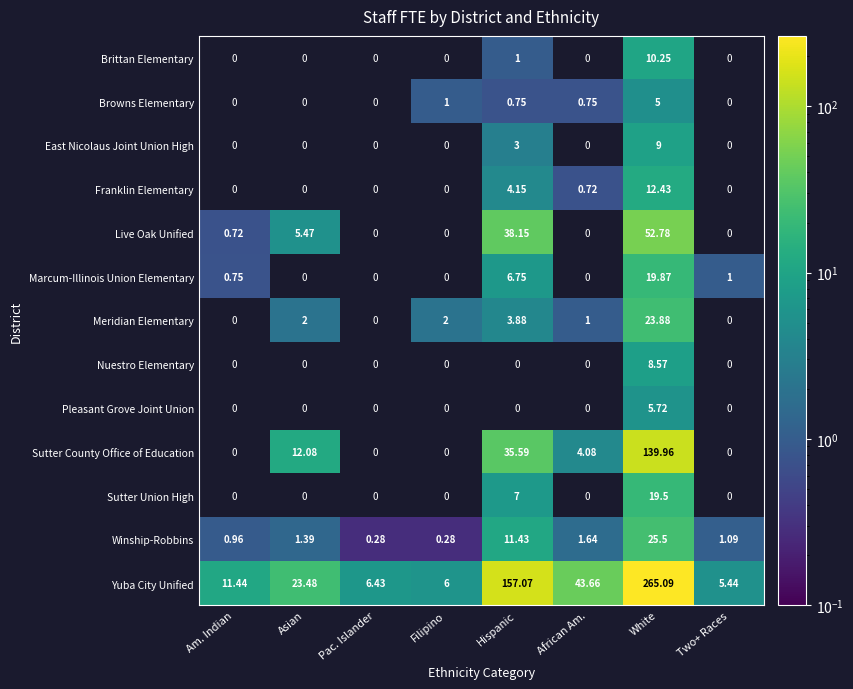

At which label is Yuba City Unified closest to 135?

Hispanic